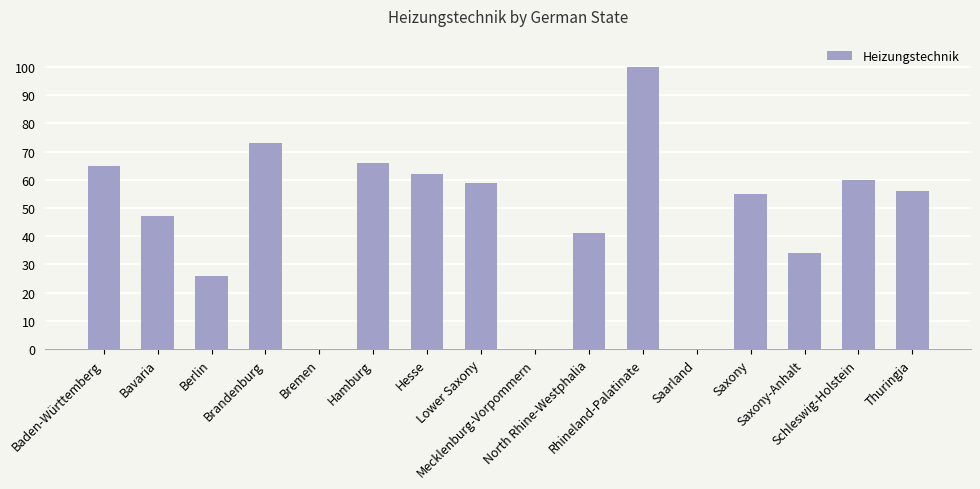

Are the bars horizontal?

No